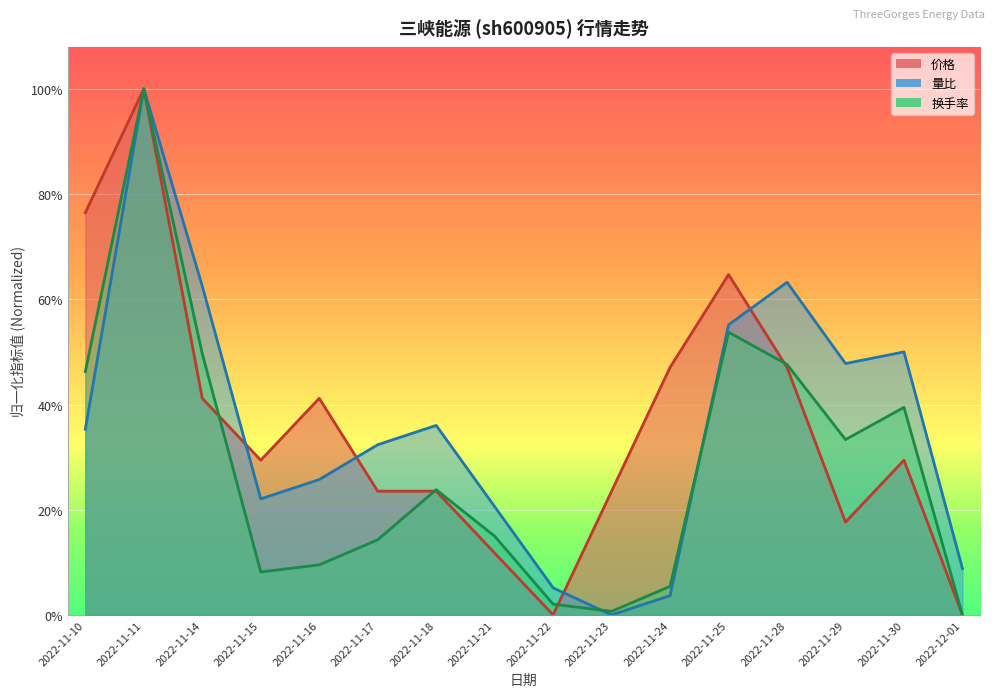

Count the number of data series in this chart.

3